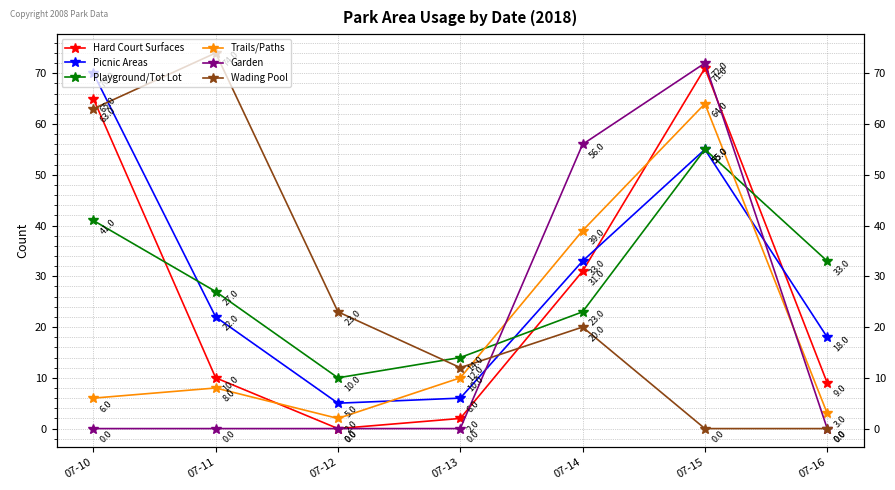

Where does the Picnic Areas series first go above 22?

07-10